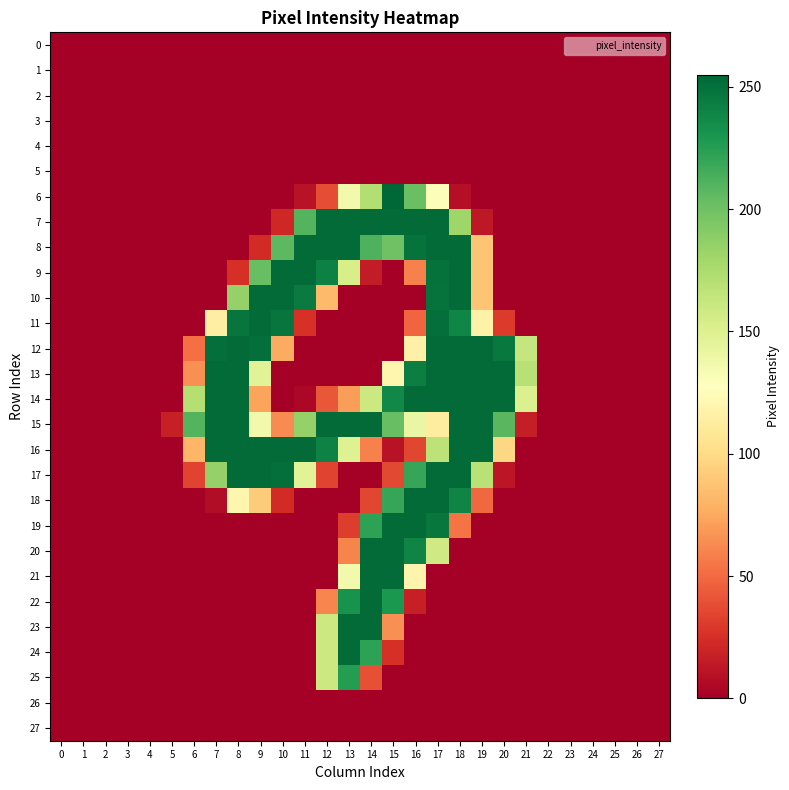

List the series in order of their peak value, highest first.

6, 7, 8, 9, 10, 11, 12, 13, 14, 15, 16, 17, 18, 19, 20, 21, 22, 23, 24, 25, 0, 1, 2, 3, 4, 5, 26, 27